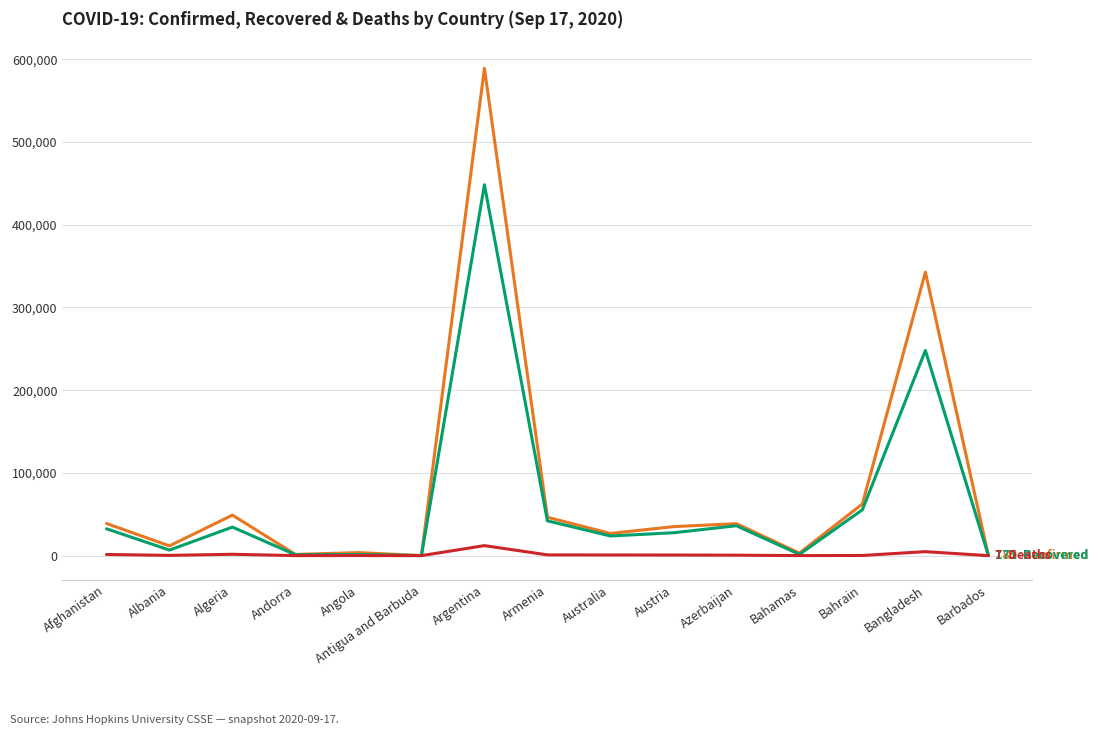

What is the greatest value displayed?

589012